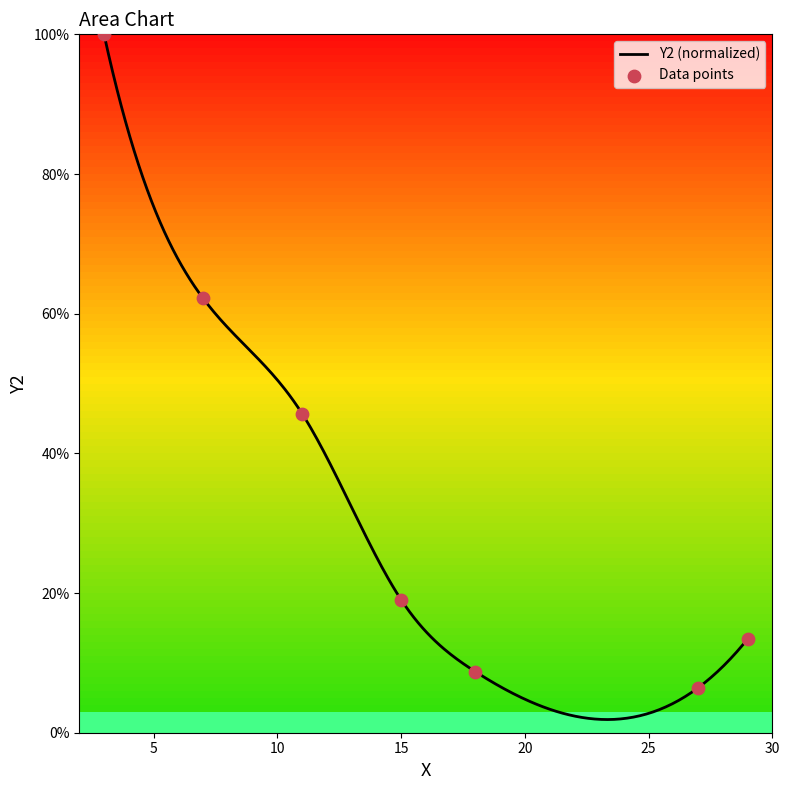

What is the change in value from 7 to 11?

-16.5